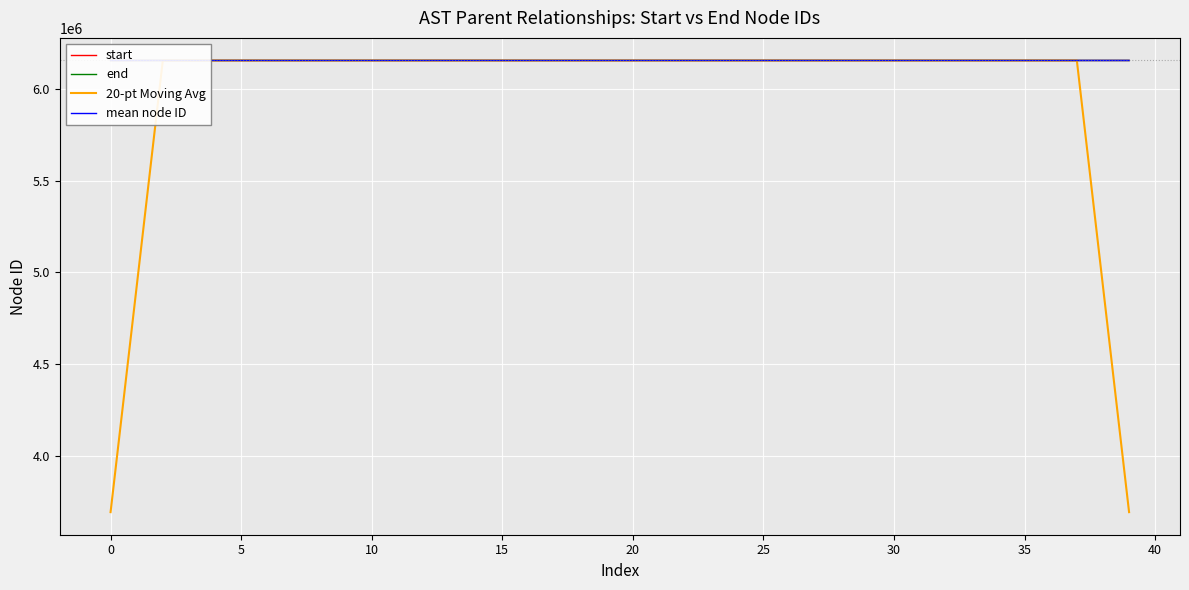

What is the maximum value for mean node ID?

6155400.0